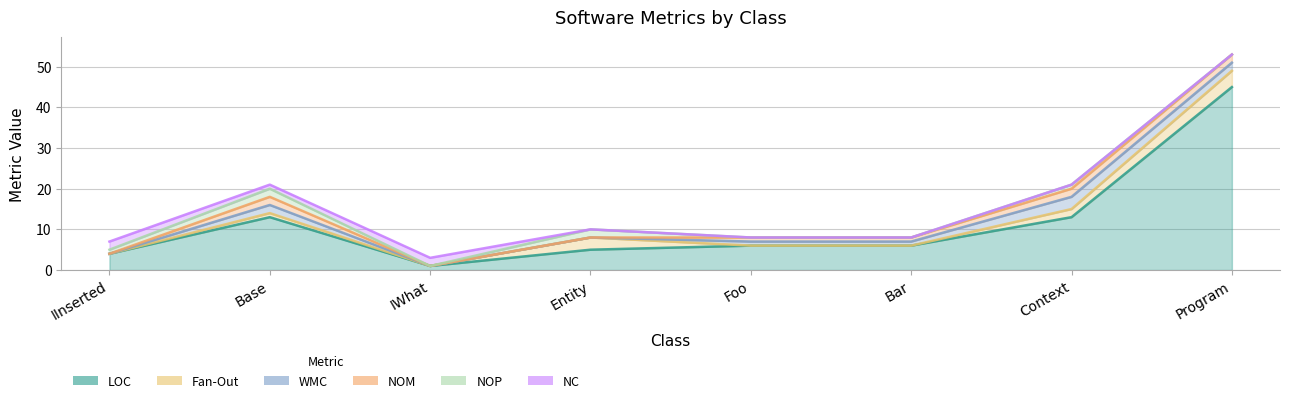

What is the spread (max minus min) of values at Bar?

6